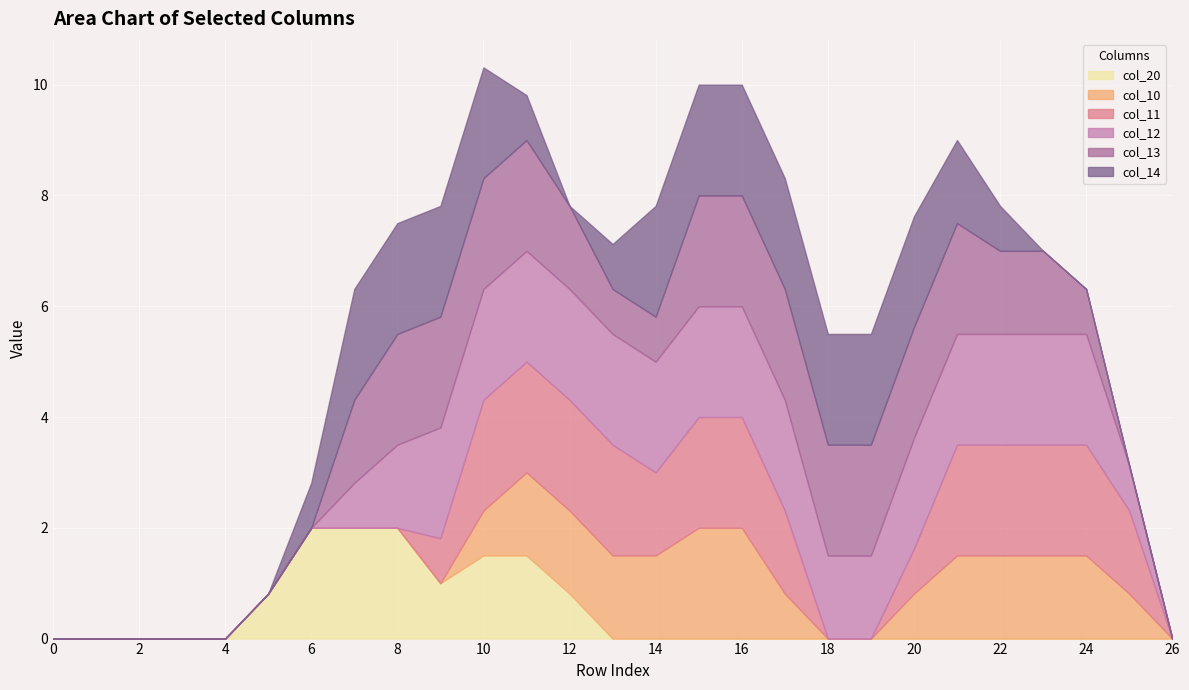

True or false: col_11 and col_10 intersect in this chart.

False